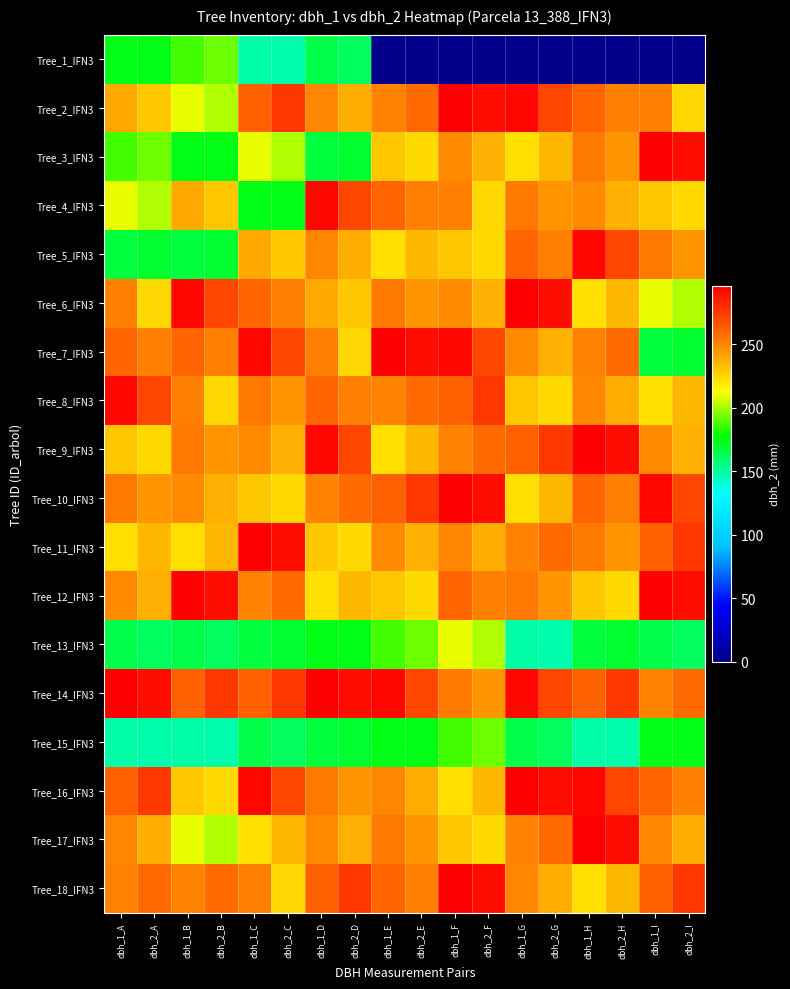

What is the maximum value shown in the chart?

296